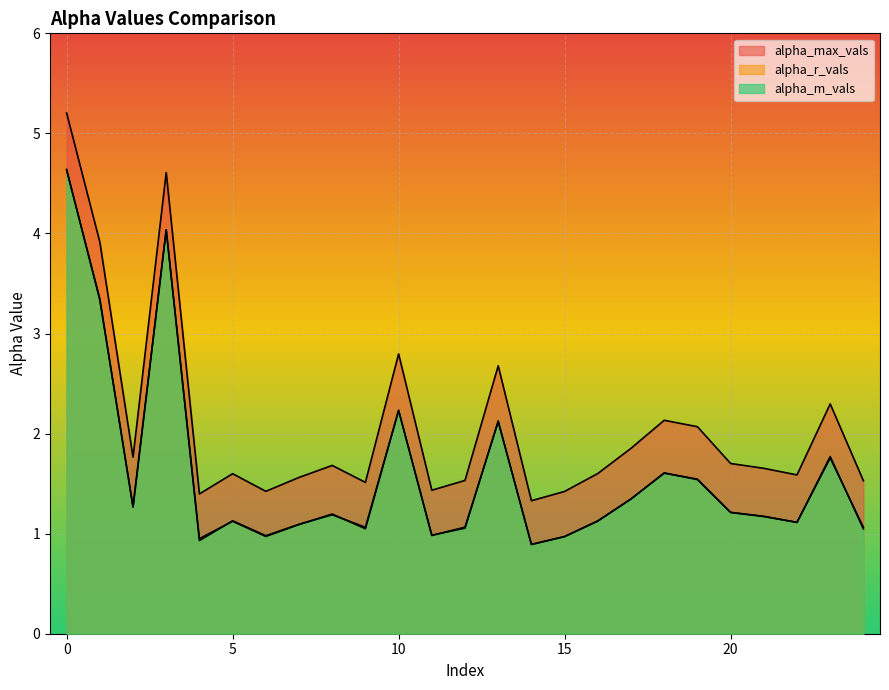

The alpha_m_vals series shows 1.0 at 19. True or false?

False